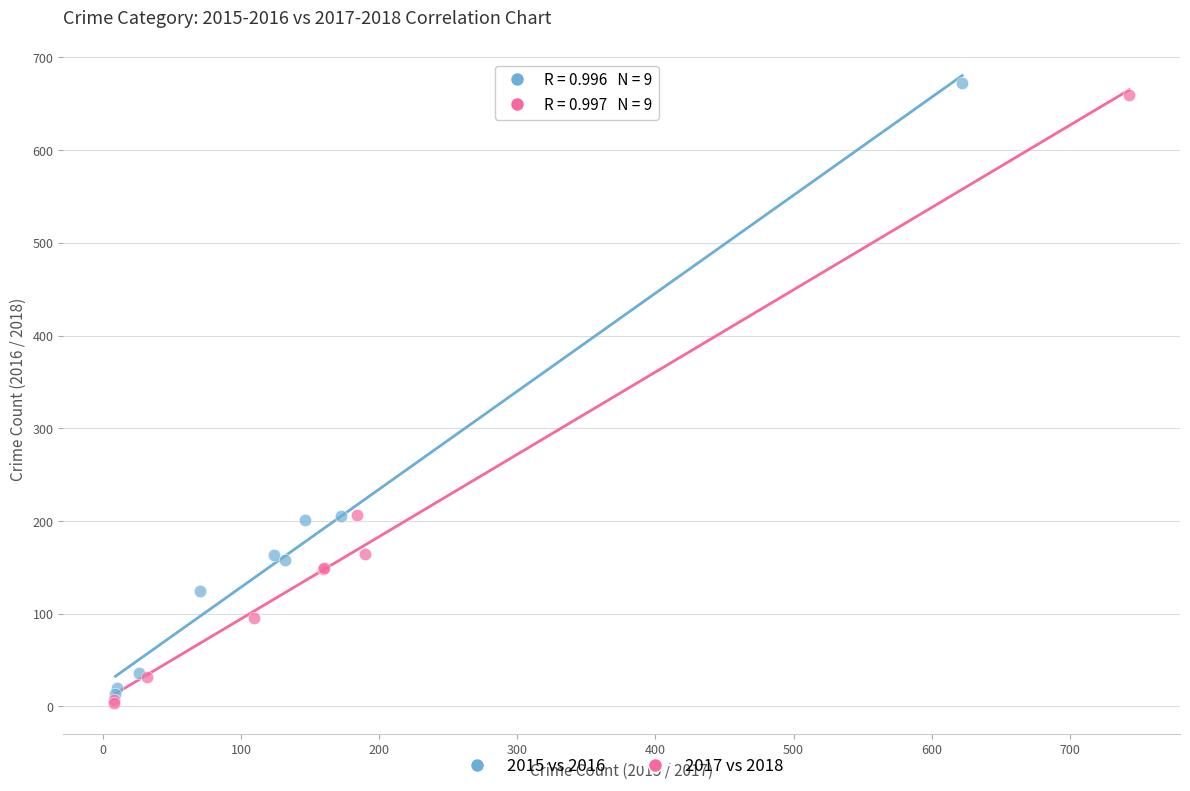

What are all the series names shown in the legend?

2015 vs 2016, 2017 vs 2018